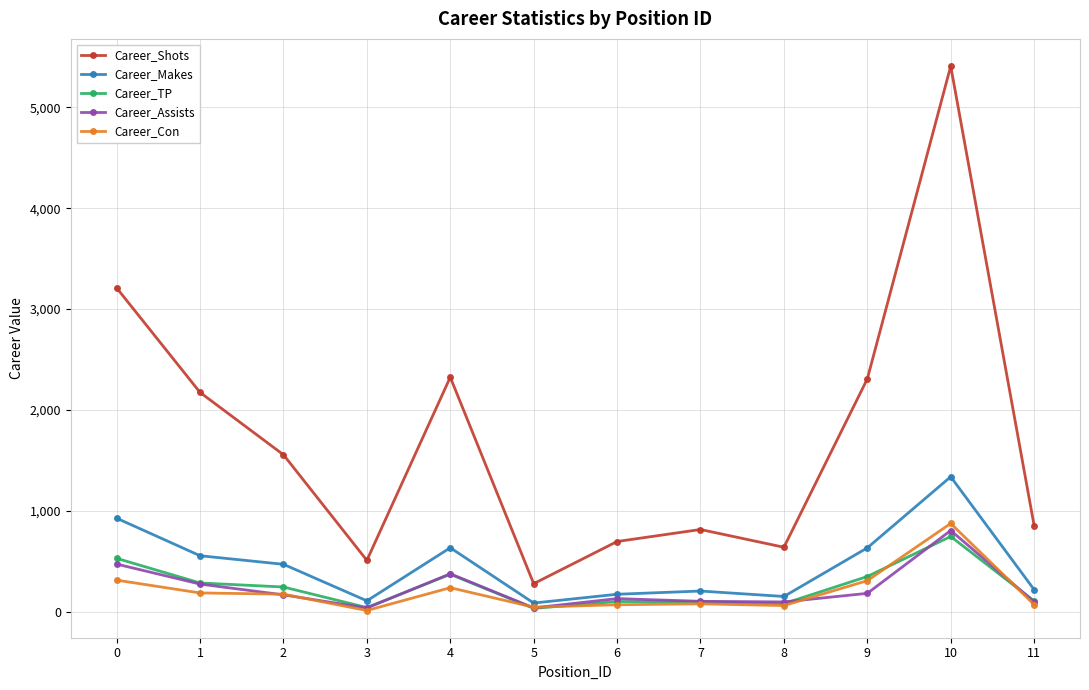

How many data points does each series have?

12